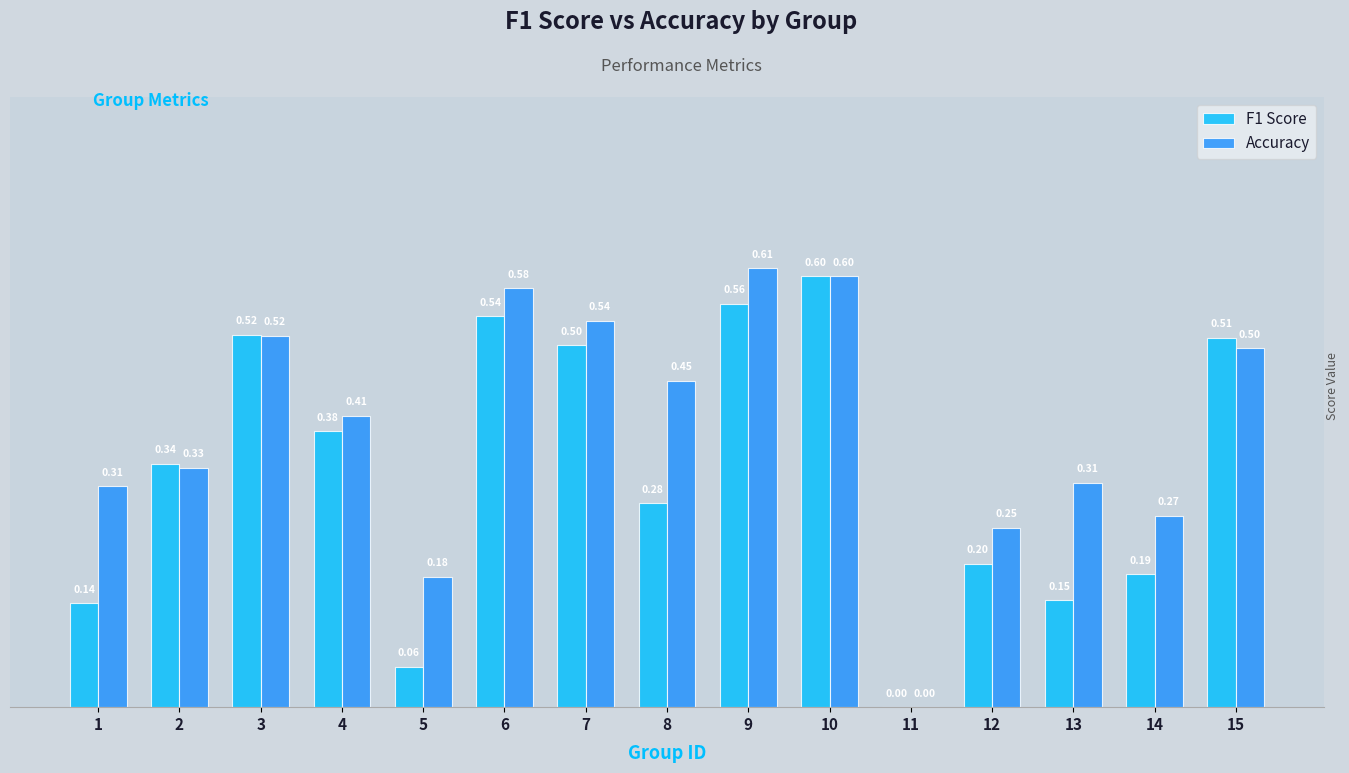

What is the sum of all Accuracy values?

5.9